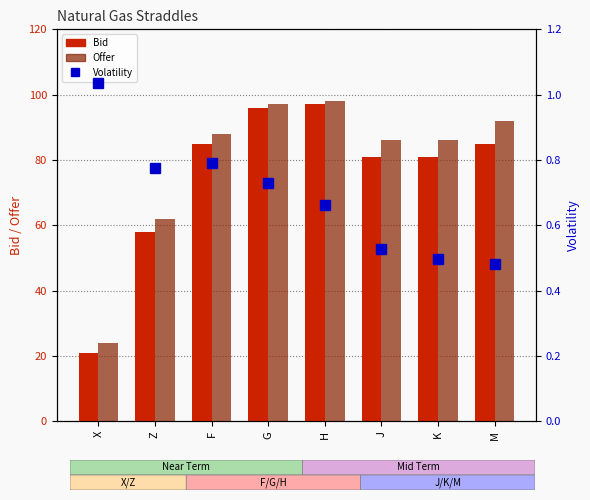

At which category is the sum across all series the highest?

H